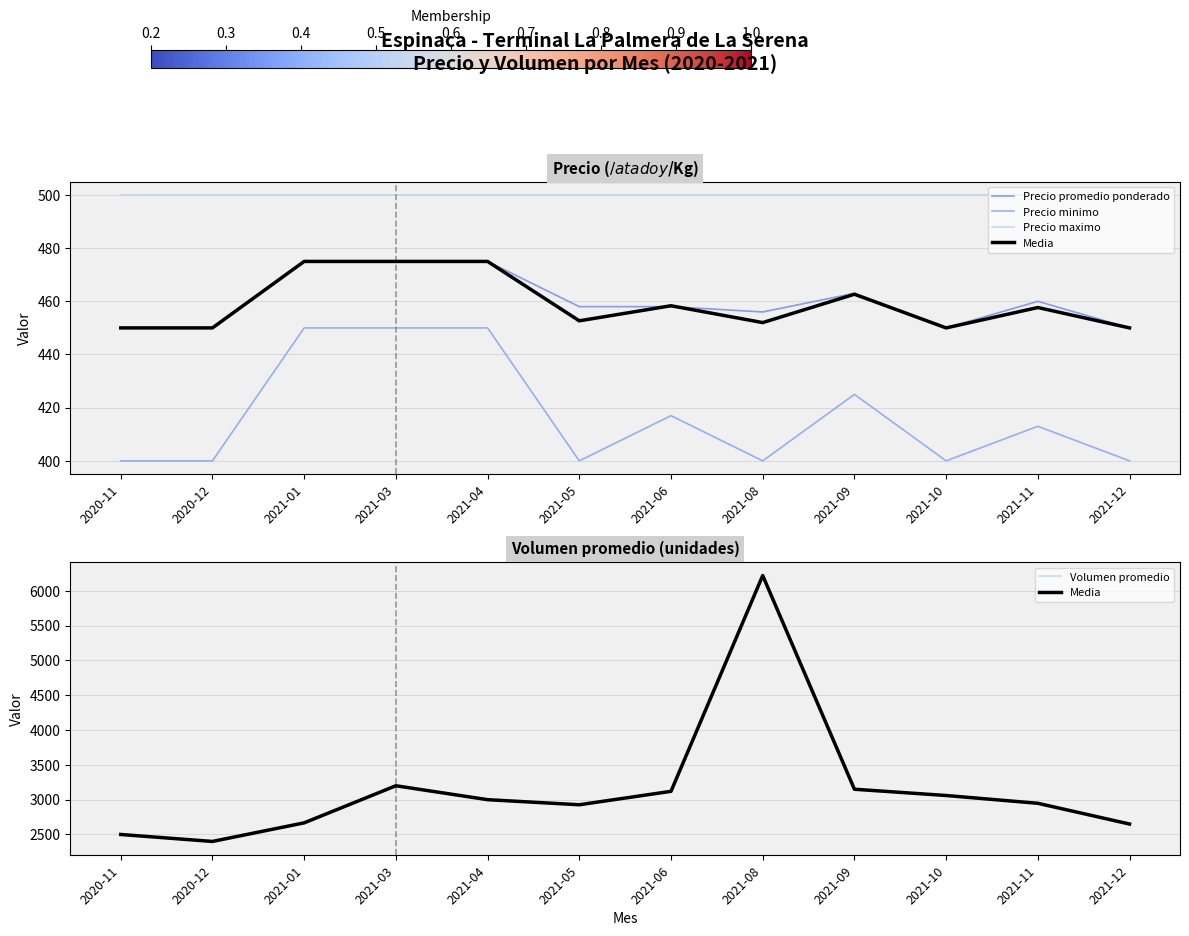

At how many categories does at least one series exceed 4056?

1